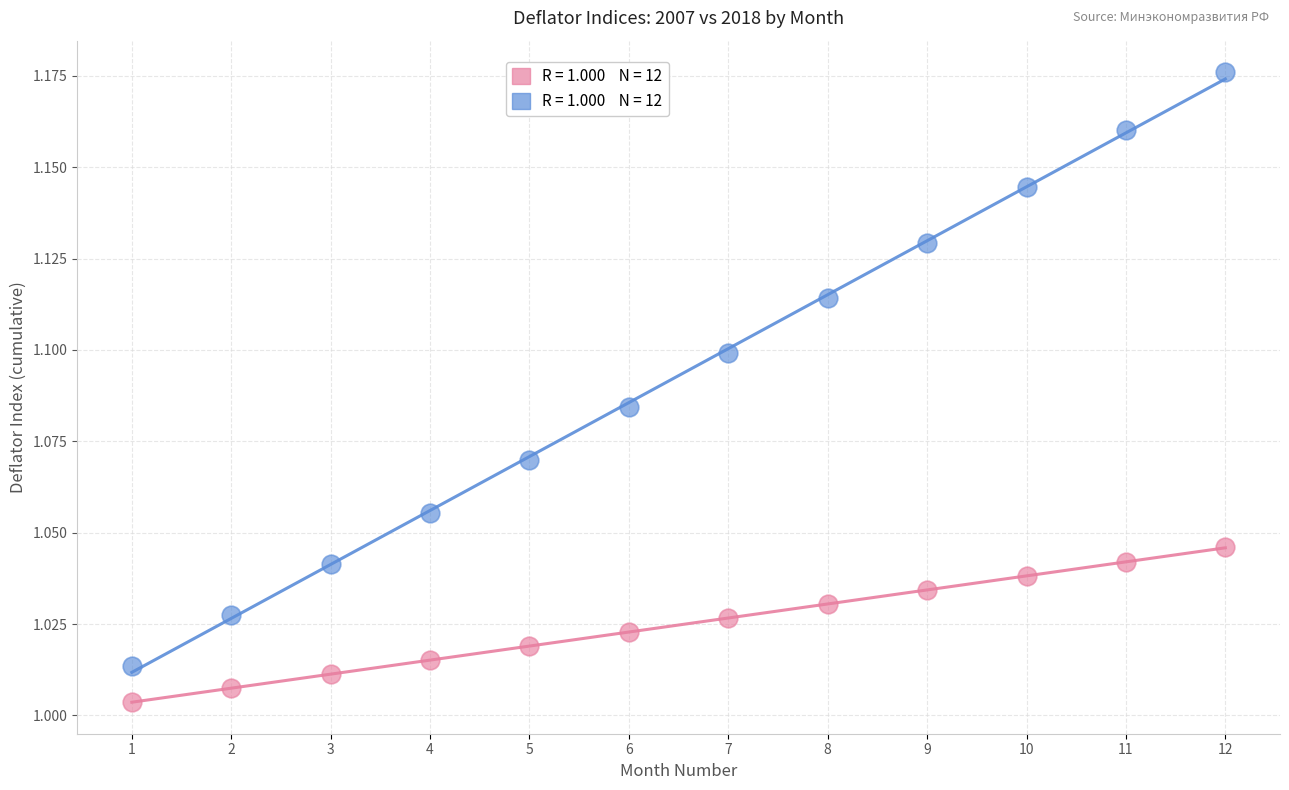

Across all data points, what is the range of X values (max minus min)?

11.0